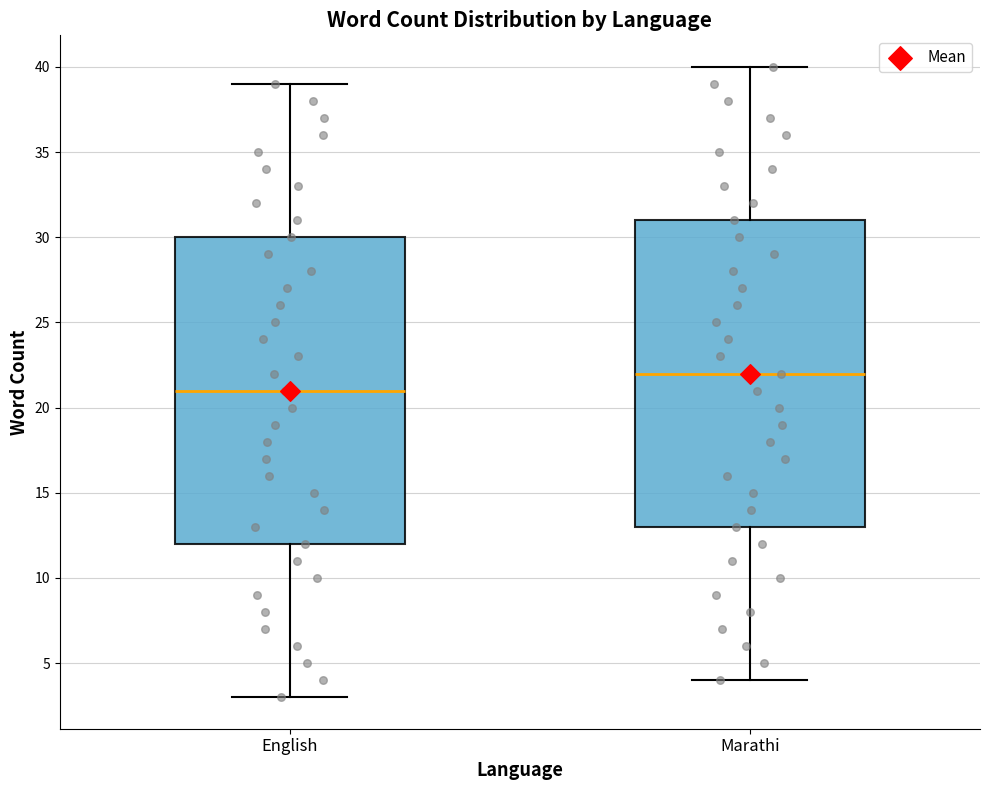

Where does the lower whisker of the box for Marathi end on the y-axis? The values are not printed on the chart, so give them approximately, as read against the axis.

4